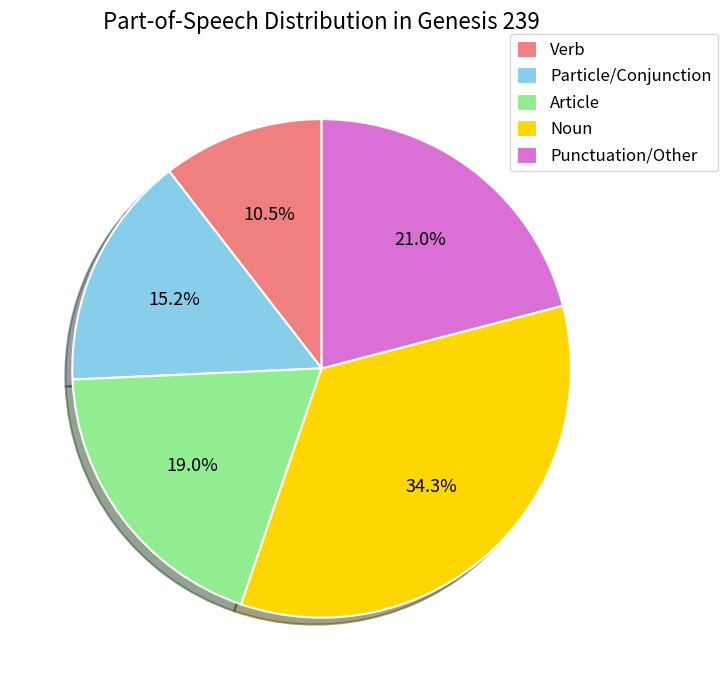

Which has a higher value, Noun or Punctuation/Other?

Noun